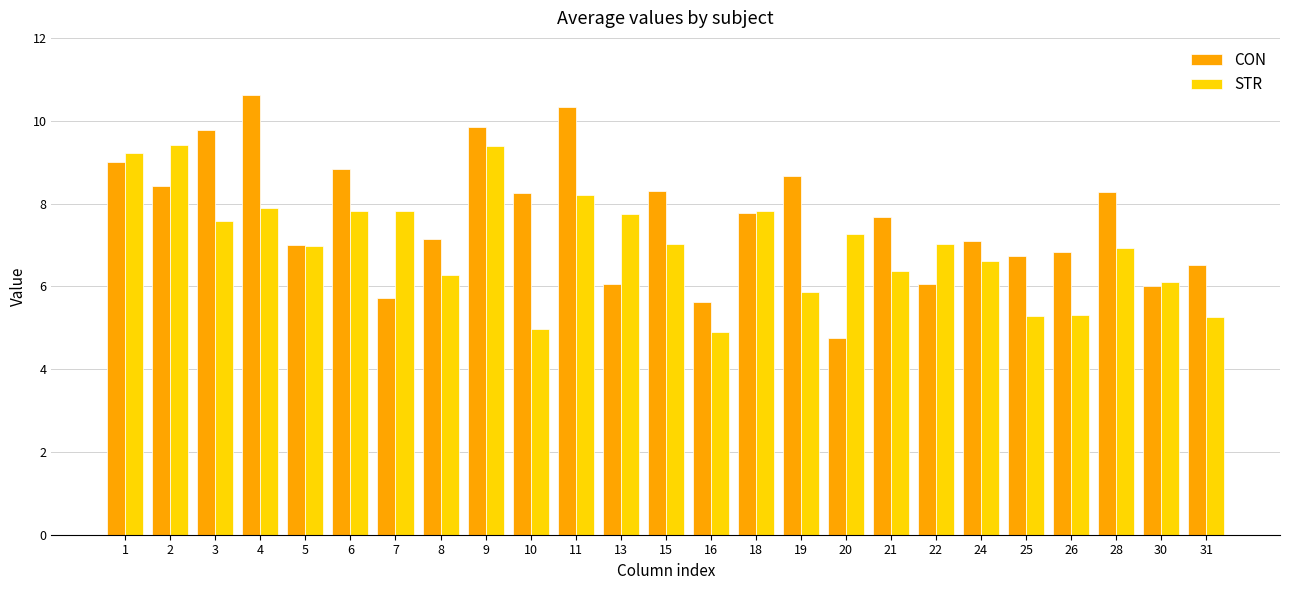

Which series changed the most between 15 and 25?

STR